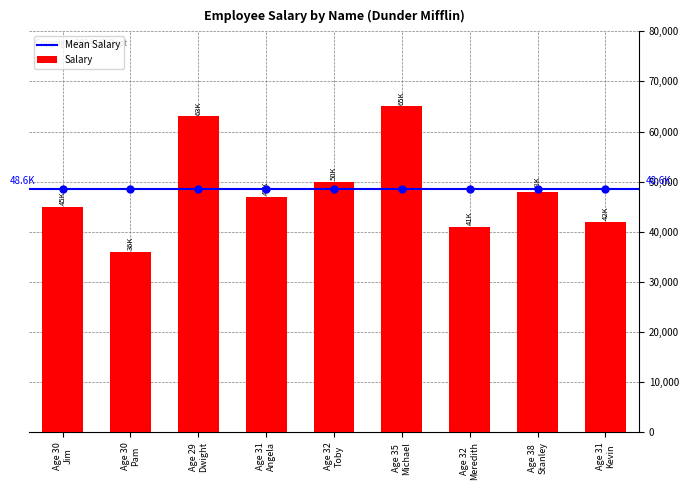

What is the value of the 2nd bar from the left?

36000